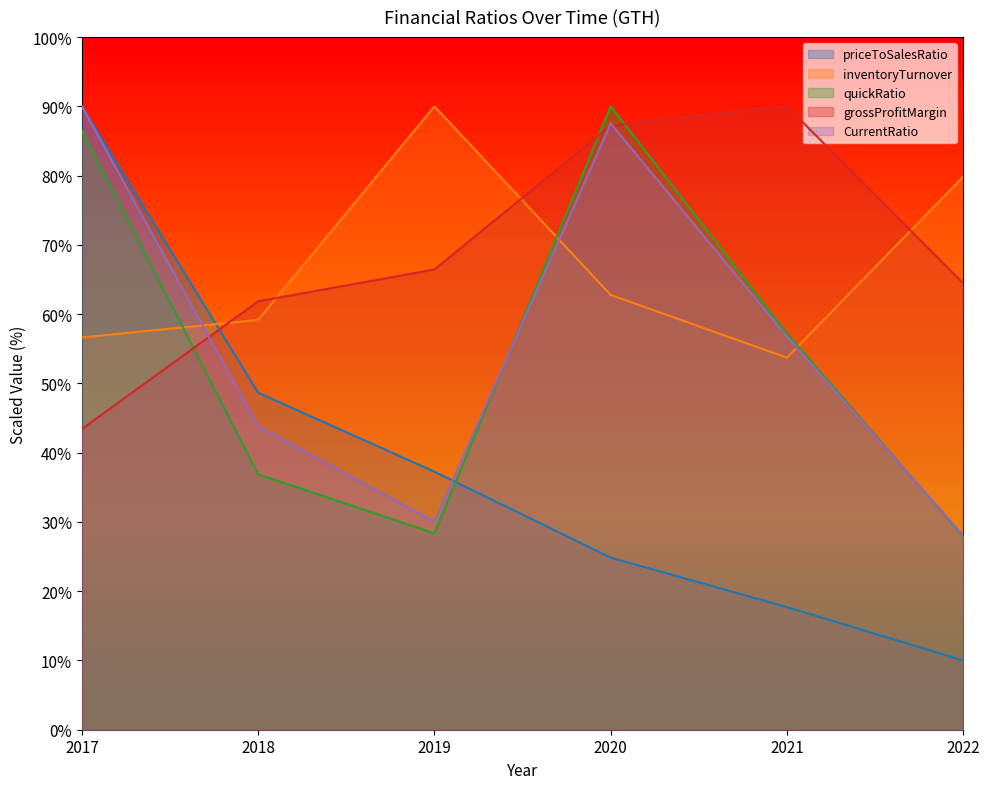

Rank the categories by CurrentRatio value from lowest to highest.

2022, 2019, 2018, 2021, 2020, 2017